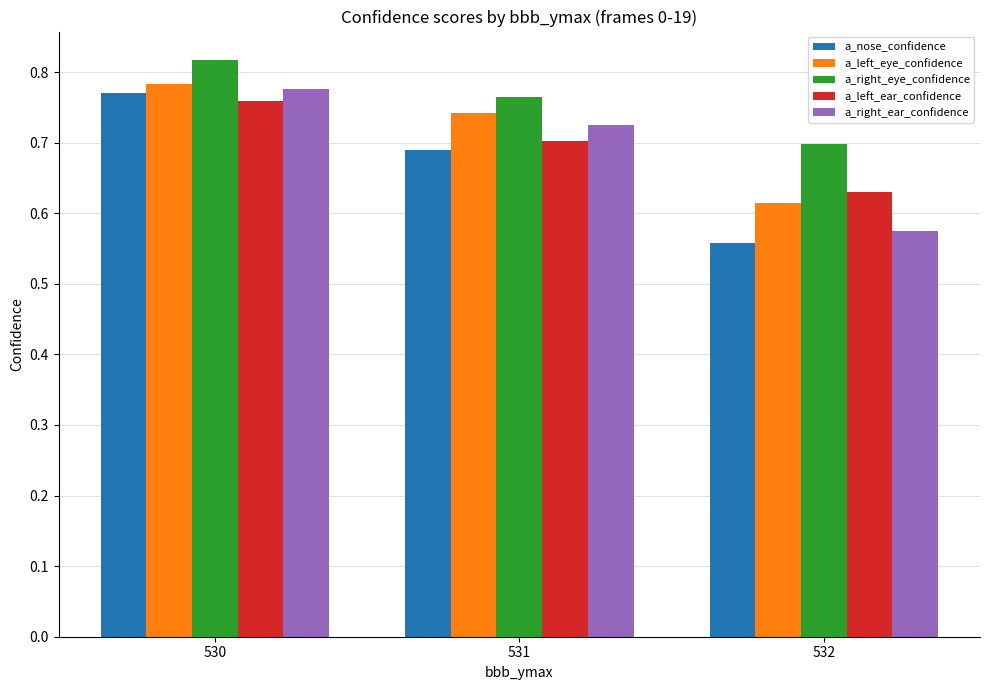

The value of a_right_ear_confidence at 532 is 0.8. True or false?

False